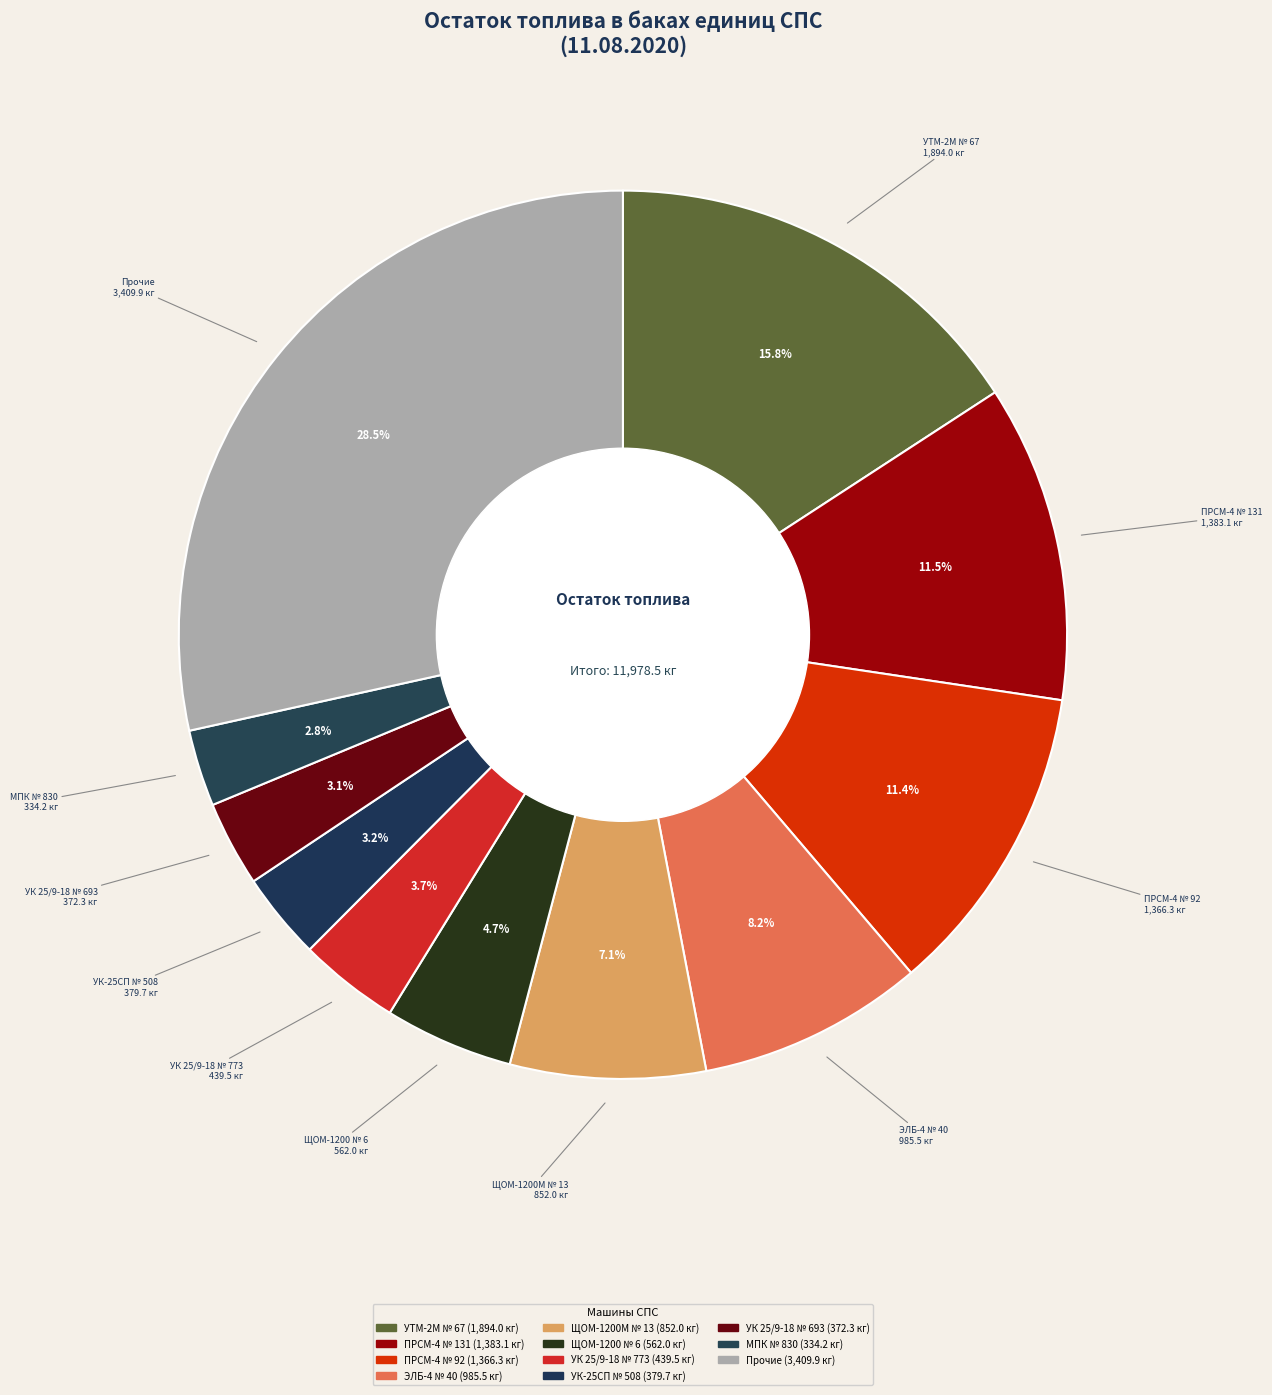

Does УК 25/9-18 № 693 account for over 50% of the chart?

No